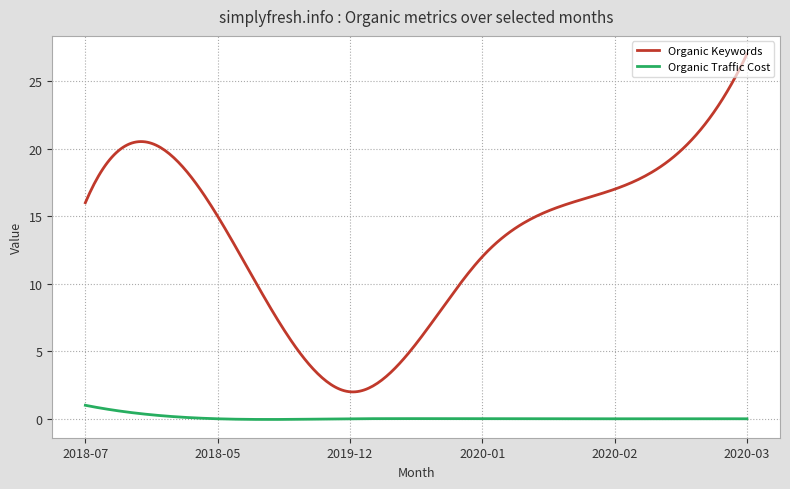

Which series has the largest total across all categories?

Organic Keywords